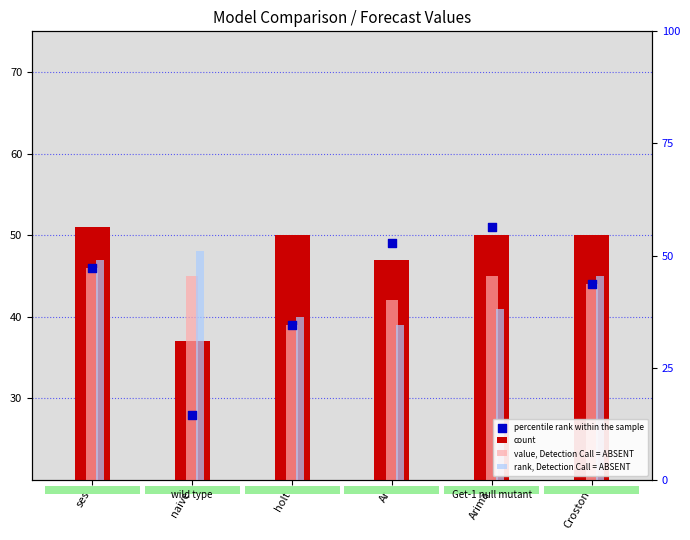

Which series contains the lowest Y value?

percentile rank within the sample